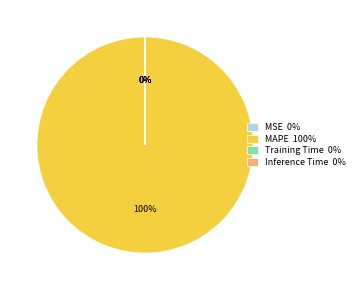

Which category accounts for the majority?

MAPE 100%